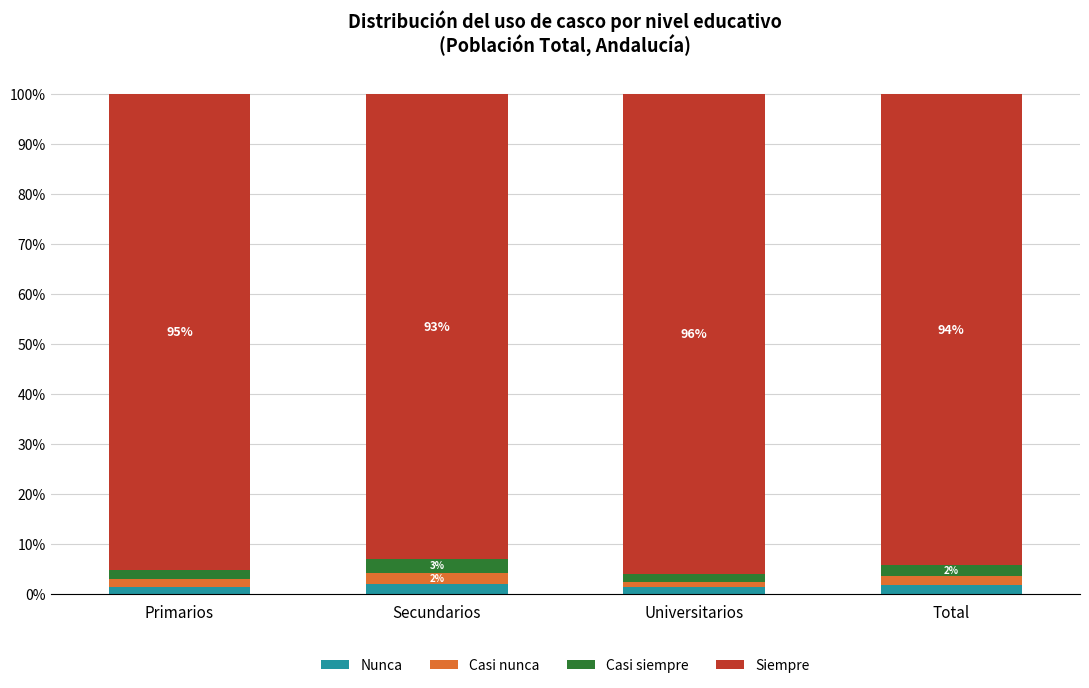

Are the bars horizontal?

No